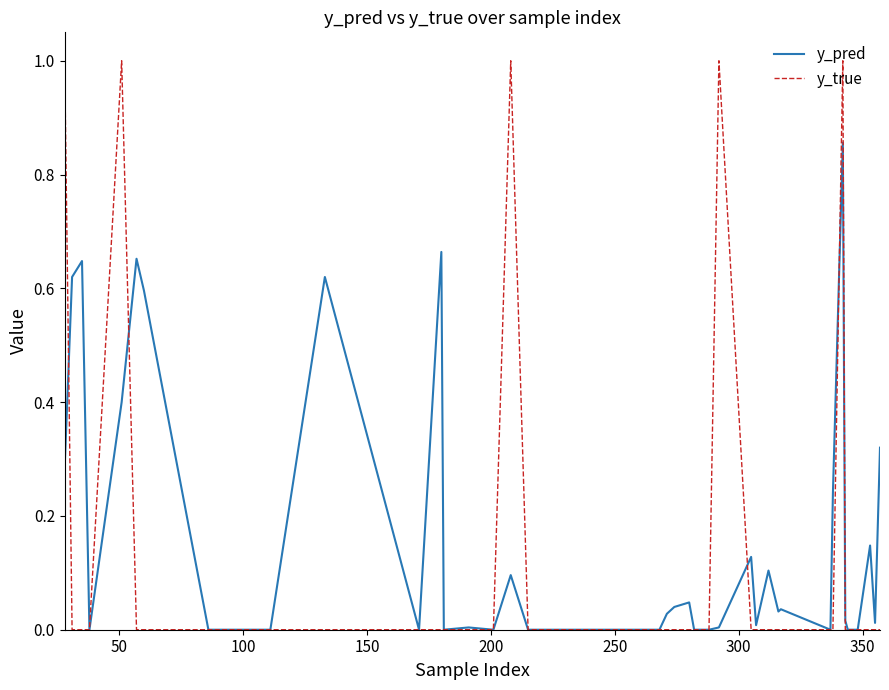

What is the greatest value displayed?

1.0